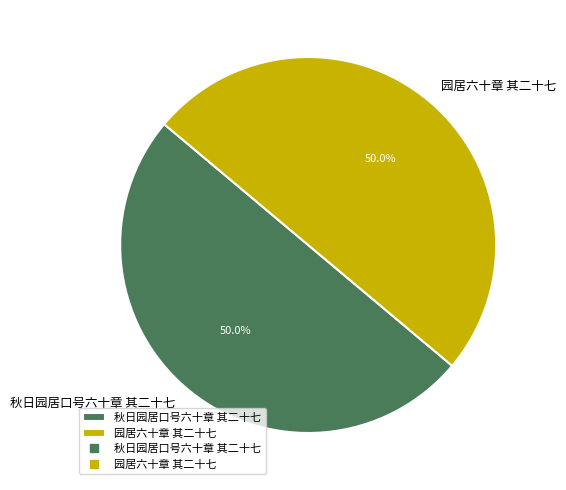

What is the ratio of the value at 秋日园居口号六十章 其二十七 to the value at 园居六十章 其二十七?

1.0